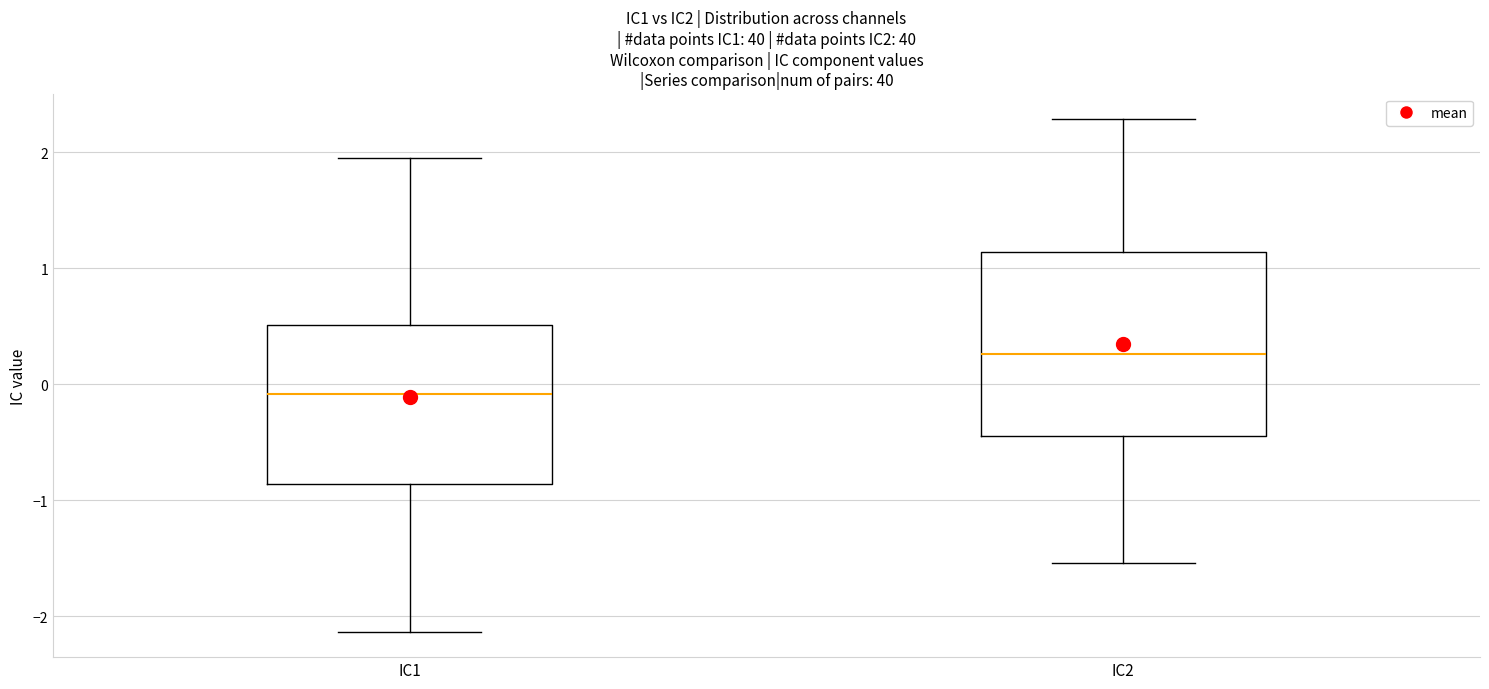

Which box is the tallest, from its lower edge to its upper edge?

IC2